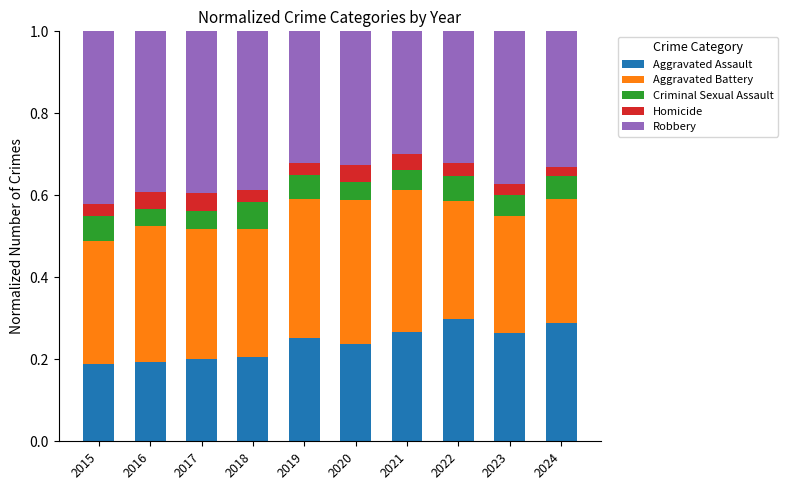

Are the bars horizontal?

No